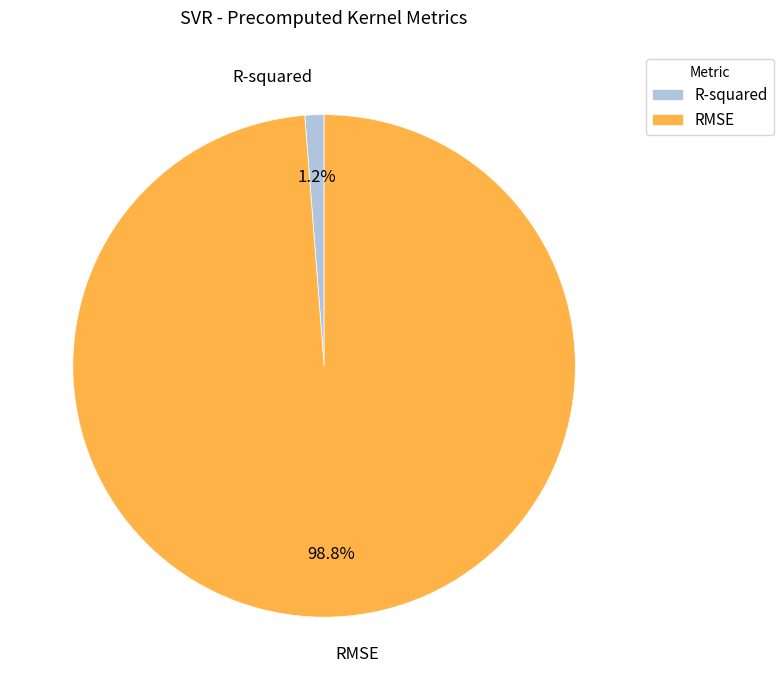

Between R-squared and RMSE, which is larger?

RMSE